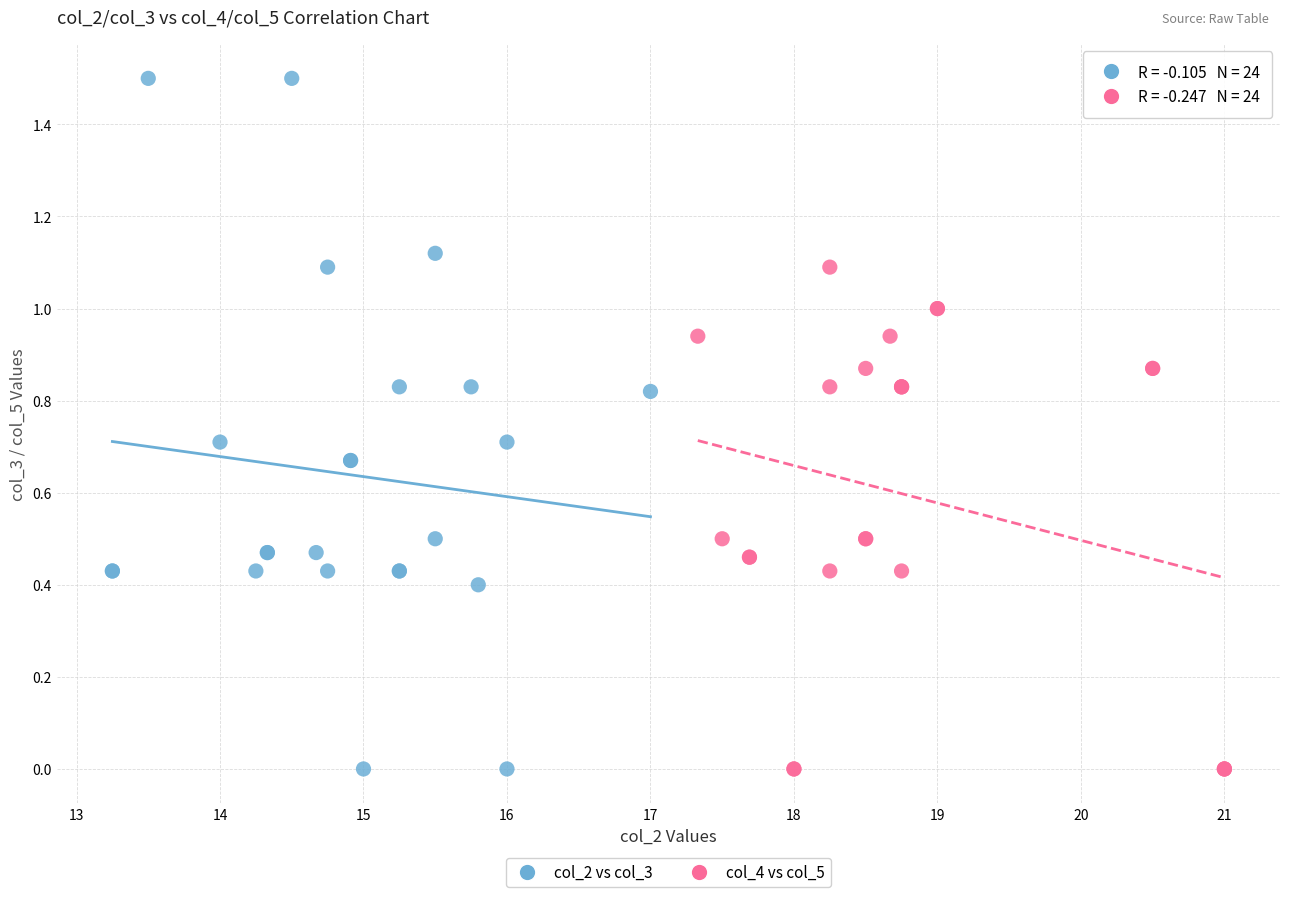

Which series has the widest spread of Y values?

col_2 vs col_3